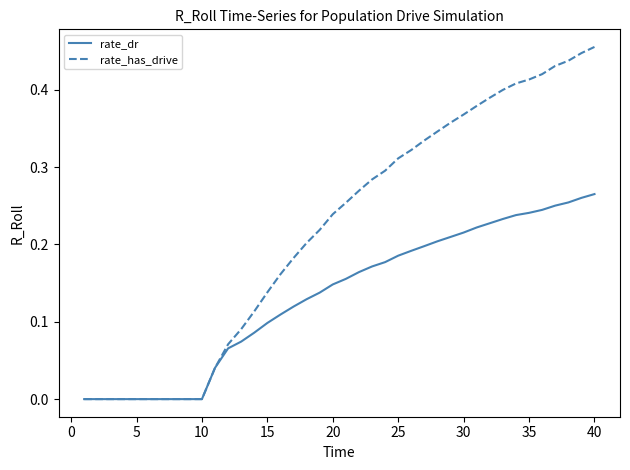

Which series has the largest total across all categories?

rate_has_drive